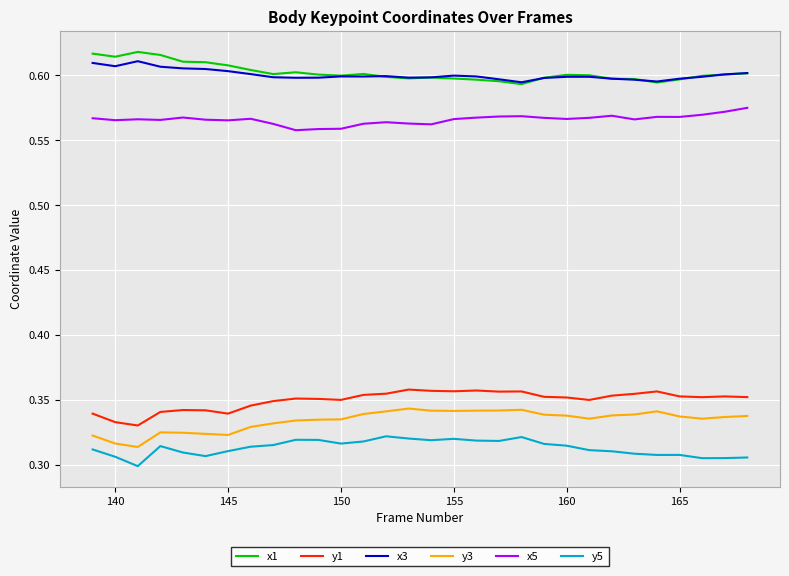

True or false: x1 and y3 cross at least once.

False